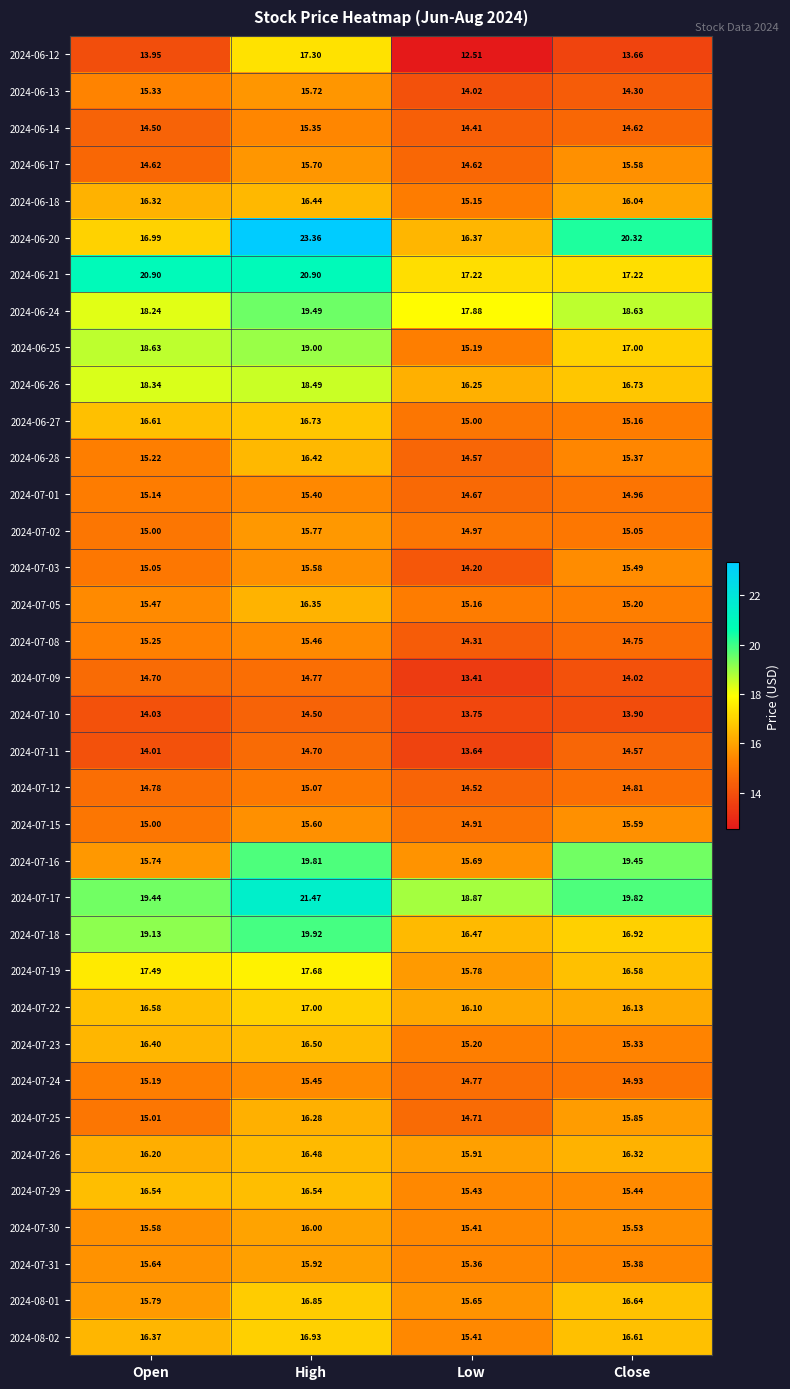

Is the value of 2024-07-02 at Close greater than the value of 2024-07-31 at Low?

No